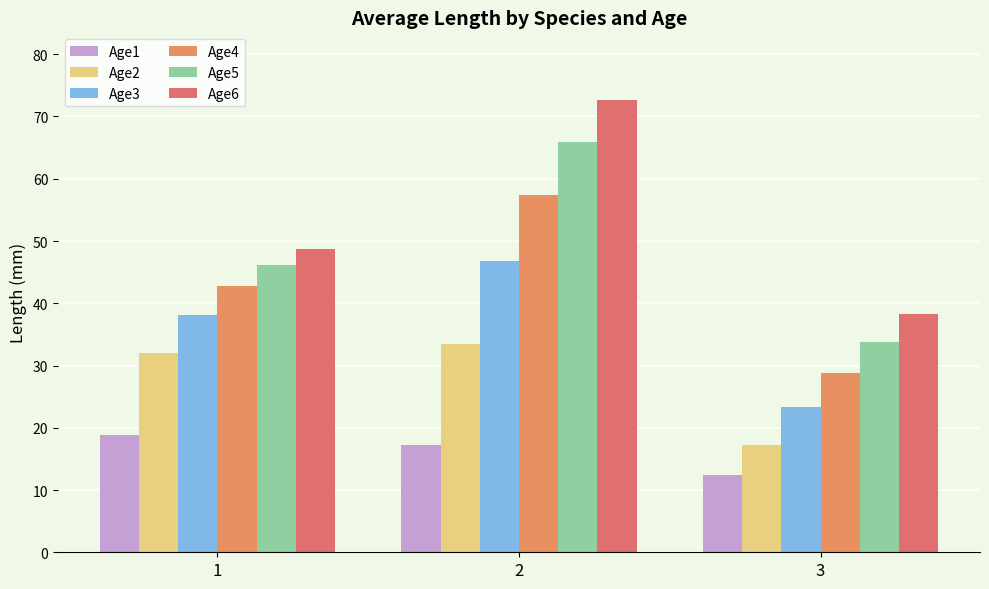

Reading left to right, list all the values displayed in this chart.

Age1: 18.8	17.2	12.5
Age2: 31.9	33.5	17.3
Age3: 38.1	46.8	23.4
Age4: 42.7	57.4	28.8
Age5: 46.1	65.9	33.8
Age6: 48.7	72.6	38.3